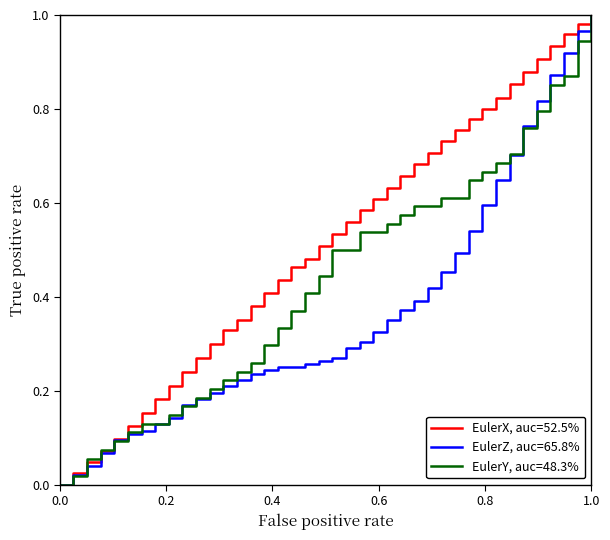

Which series has the largest total across all categories?

EulerX, auc=52.5%